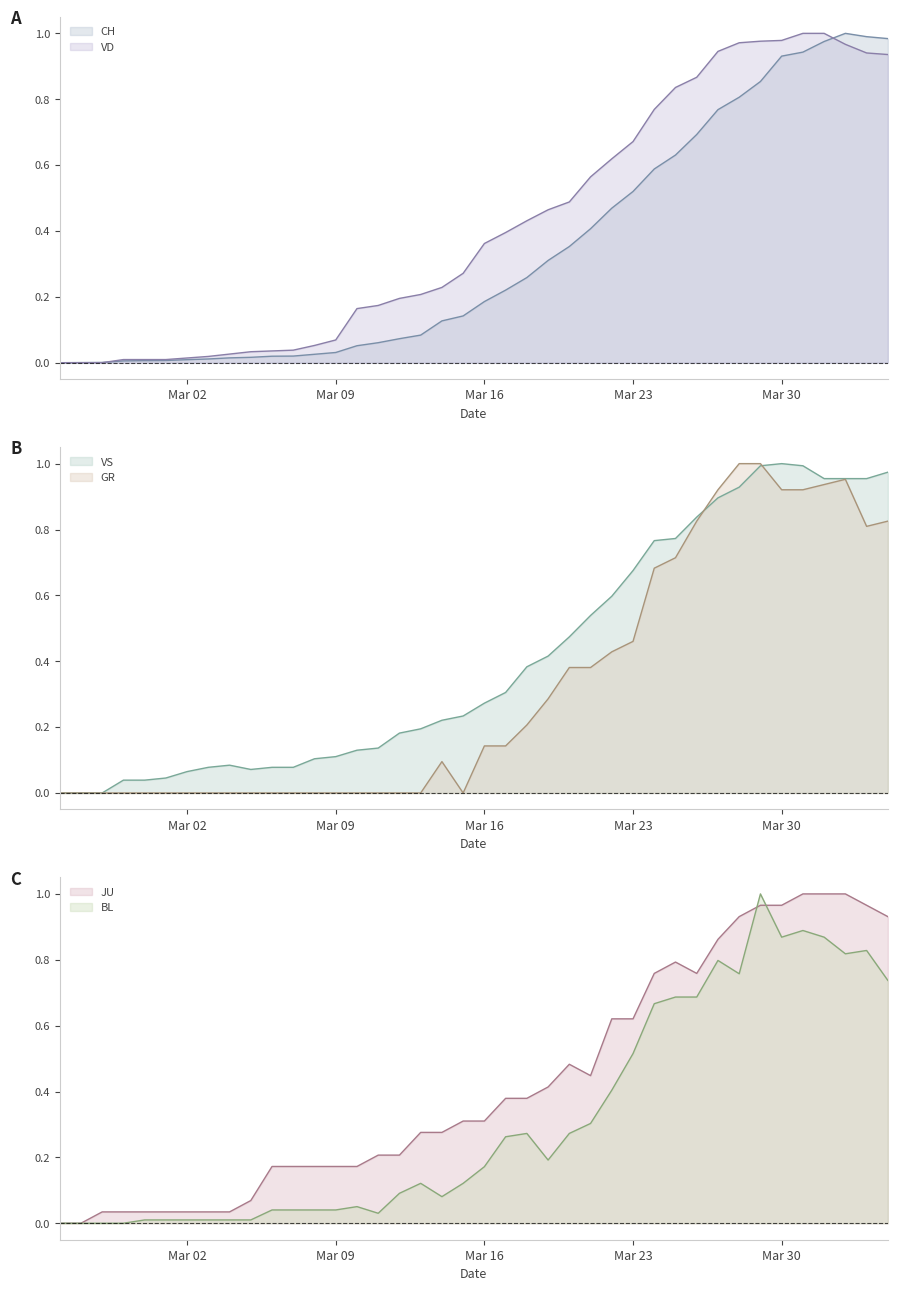

Reading left to right, list all the values displayed in this chart.

CH: 0.0	0.0	0.0	0.0	0.0	0.0	0.0	0.0	0.0	0.0	0.0	0.0	0.0	0.0	0.1	0.1	0.1	0.1	0.1	0.1	0.2	0.2	0.3	0.3	0.4	0.4	0.5	0.5	0.6	0.6	0.7	0.8	0.8	0.9	0.9	0.9	1.0	1.0	1.0	1.0
GR: 0.0	0.0	0.0	0.0	0.0	0.0	0.0	0.0	0.0	0.0	0.0	0.0	0.0	0.0	0.0	0.0	0.0	0.0	0.1	0.0	0.1	0.1	0.2	0.3	0.4	0.4	0.4	0.5	0.7	0.7	0.8	0.9	1.0	1.0	0.9	0.9	0.9	1.0	0.8	0.8
JU: 0.0	0.0	0.0	0.0	0.0	0.0	0.0	0.0	0.0	0.1	0.2	0.2	0.2	0.2	0.2	0.2	0.2	0.3	0.3	0.3	0.3	0.4	0.4	0.4	0.5	0.4	0.6	0.6	0.8	0.8	0.8	0.9	0.9	1.0	1.0	1.0	1.0	1.0	1.0	0.9
VD: 0.0	0.0	0.0	0.0	0.0	0.0	0.0	0.0	0.0	0.0	0.0	0.0	0.1	0.1	0.2	0.2	0.2	0.2	0.2	0.3	0.4	0.4	0.4	0.5	0.5	0.6	0.6	0.7	0.8	0.8	0.9	0.9	1.0	1.0	1.0	1.0	1.0	1.0	0.9	0.9
VS: 0.0	0.0	0.0	0.0	0.0	0.0	0.1	0.1	0.1	0.1	0.1	0.1	0.1	0.1	0.1	0.1	0.2	0.2	0.2	0.2	0.3	0.3	0.4	0.4	0.5	0.5	0.6	0.7	0.8	0.8	0.8	0.9	0.9	1.0	1.0	1.0	1.0	1.0	1.0	1.0
BL: 0.0	0.0	0.0	0.0	0.0	0.0	0.0	0.0	0.0	0.0	0.0	0.0	0.0	0.0	0.1	0.0	0.1	0.1	0.1	0.1	0.2	0.3	0.3	0.2	0.3	0.3	0.4	0.5	0.7	0.7	0.7	0.8	0.8	1.0	0.9	0.9	0.9	0.8	0.8	0.7